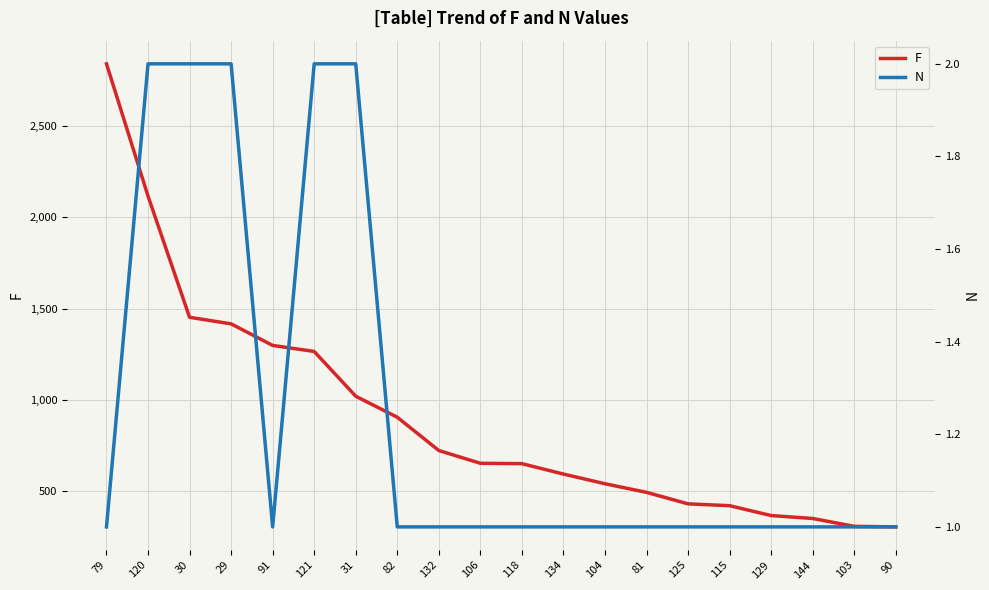

How many N values are between 1 and 2?

20